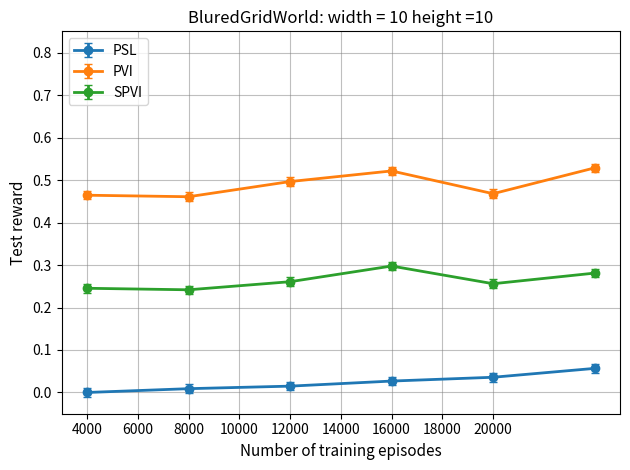

True or false: PVI has more than 2 points higher than both neighbors.

False